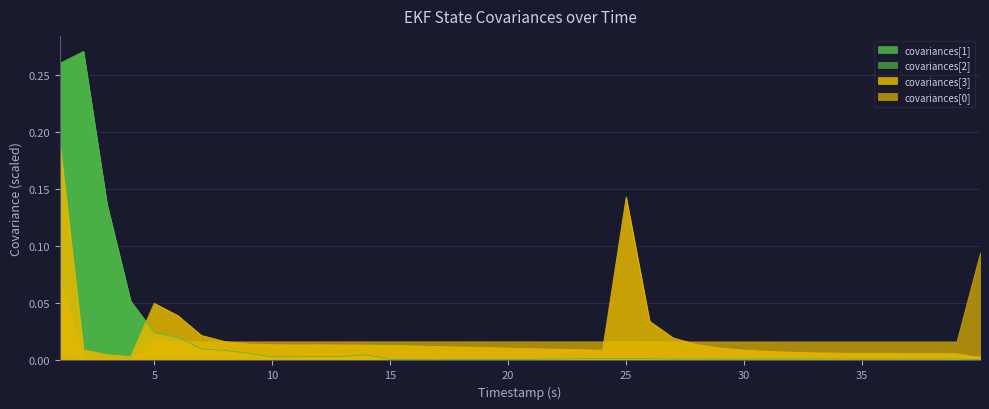

True or false: covariances[1] has a value of 0.0 at 15999000.

True